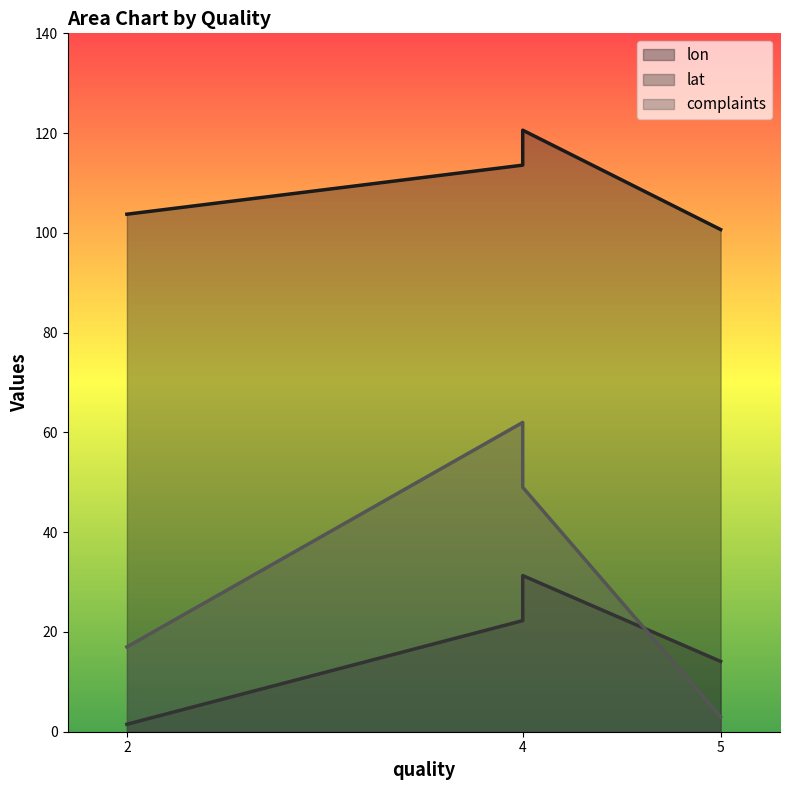

What are all the series names shown in the legend?

lon, lat, complaints